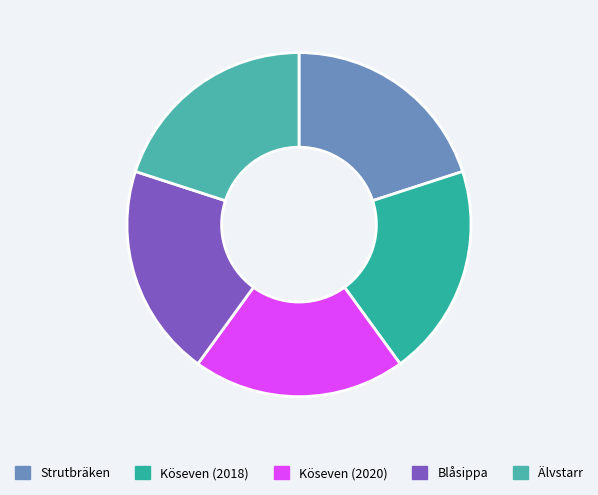

Is it true that Strutbräken is 20% of the pie?

True